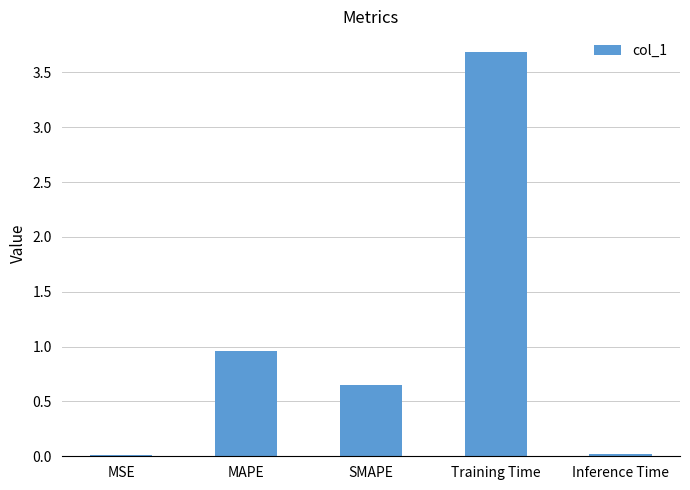

Which has a higher value, SMAPE or Inference Time?

SMAPE